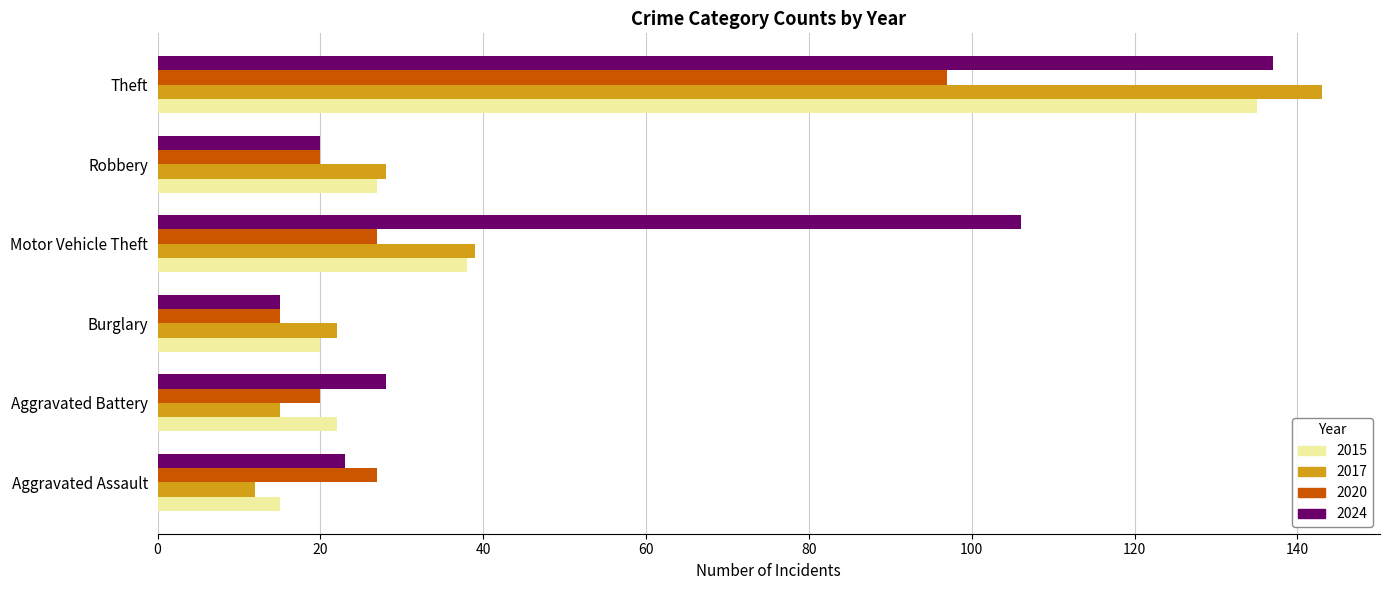

What is the spread (max minus min) of values at Burglary?

7